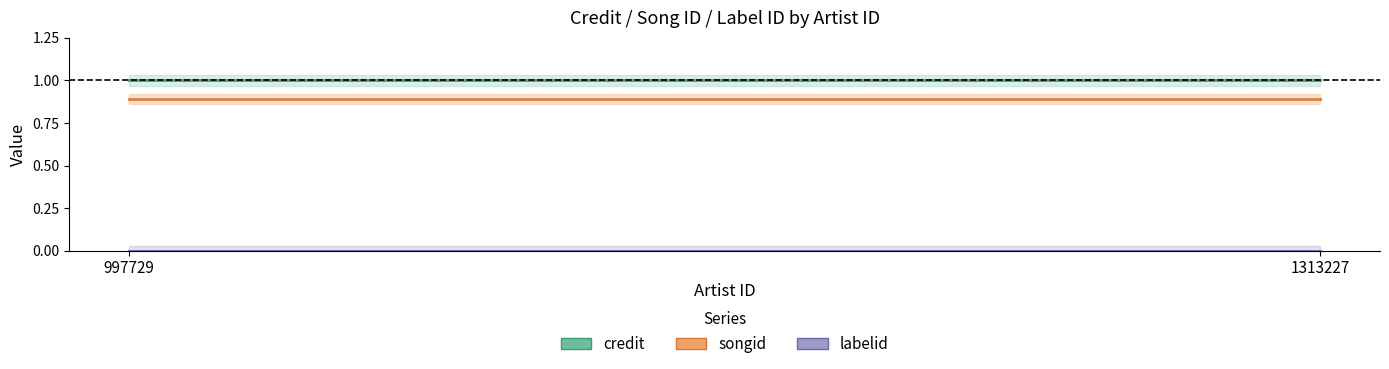

The value of labelid at 997729 is 0.0. True or false?

True